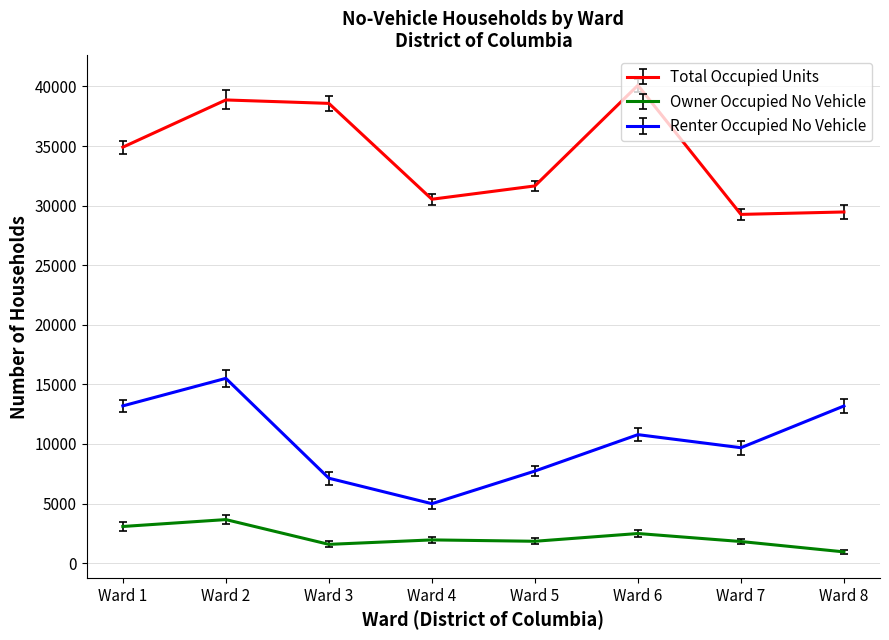

True or false: Owner Occupied No Vehicle and Total Occupied Units intersect in this chart.

False